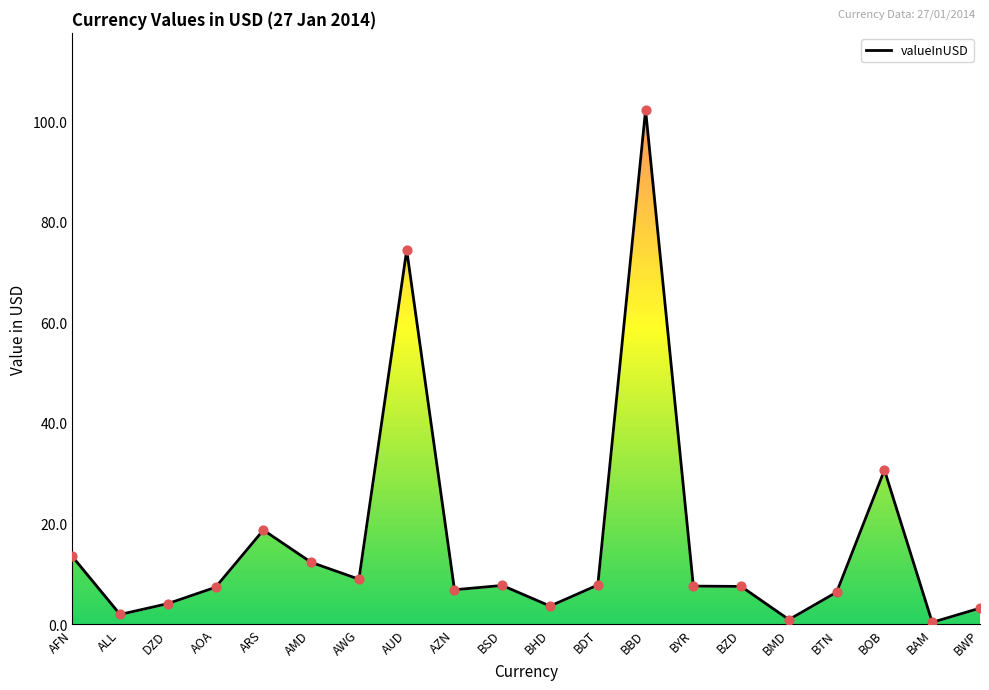

Approximately how many times larger is the value at BSD compared to AUD?

0.1